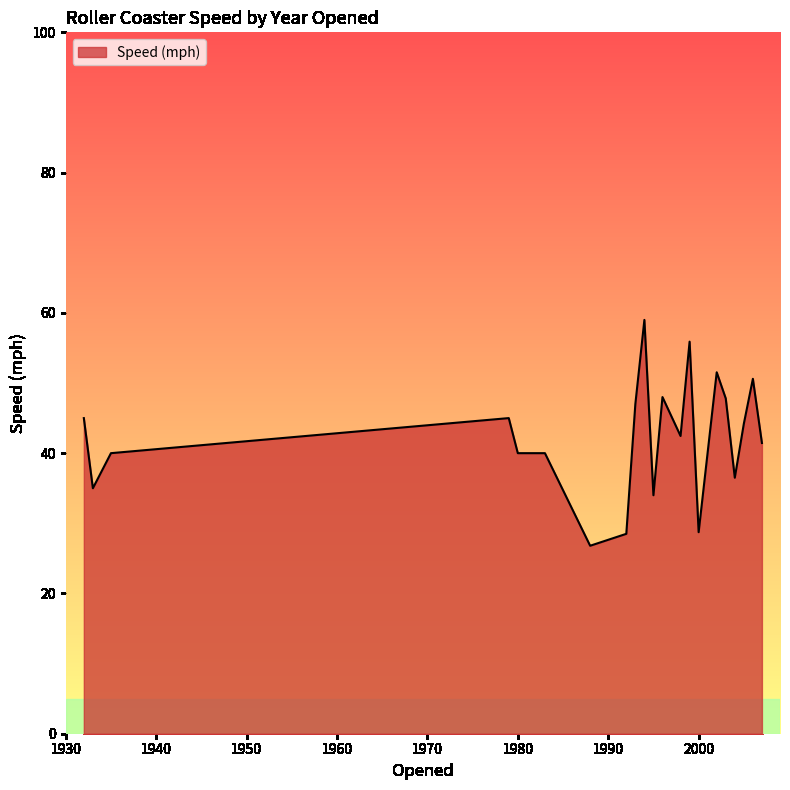

What is the sum of all values?

887.5